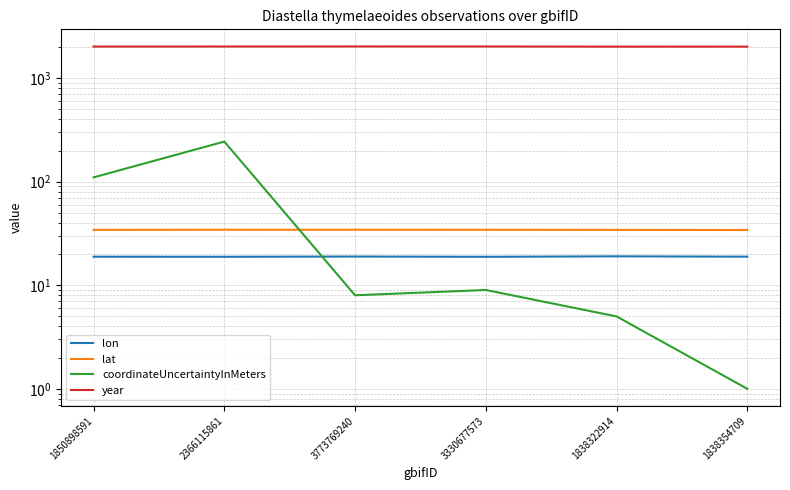

Is the value of coordinateUncertaintyInMeters at 2366115861 greater than the value of lon at 3773769240?

Yes